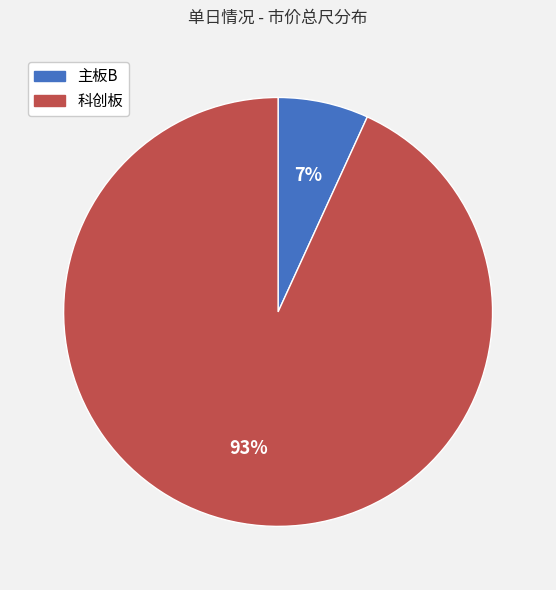

Between 科创板 and 主板B, which is larger?

科创板